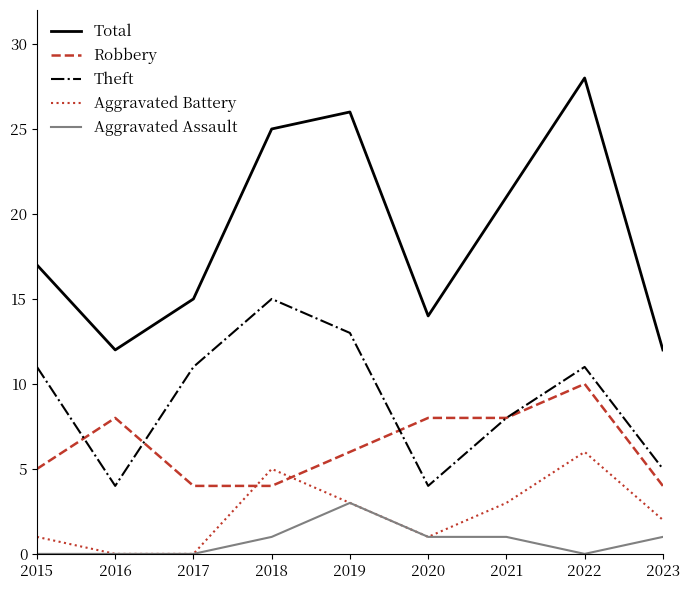

Rank the series by their maximum value, from highest to lowest.

Total, Theft, Robbery, Aggravated Battery, Aggravated Assault